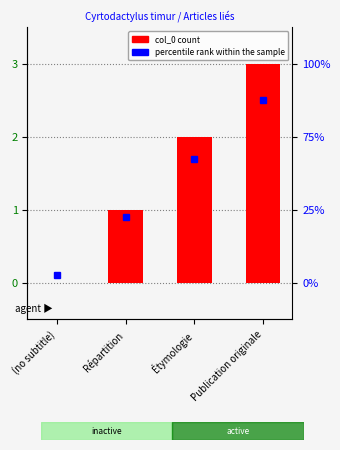

What is the label of the 2nd bar from the left?

Répartition